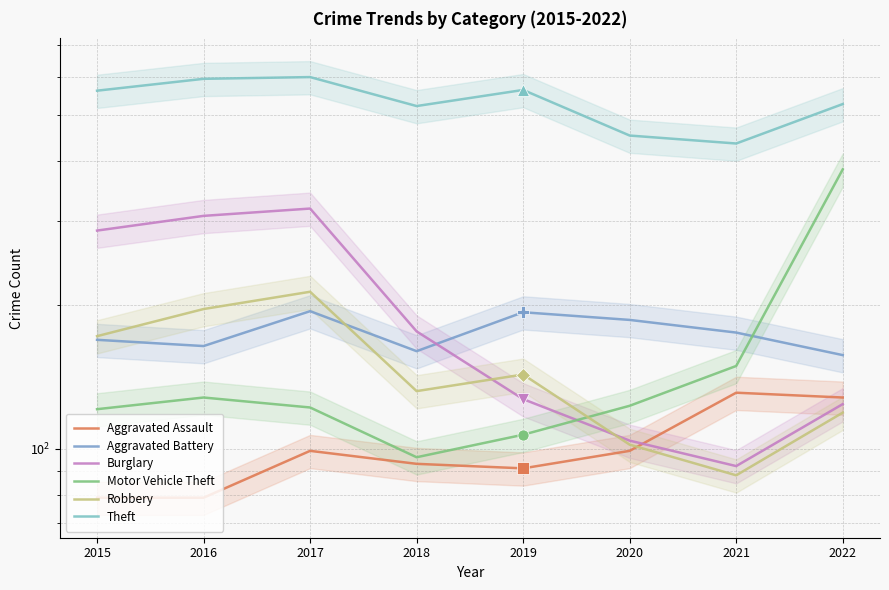

At which label is Theft closest to 517?

2018